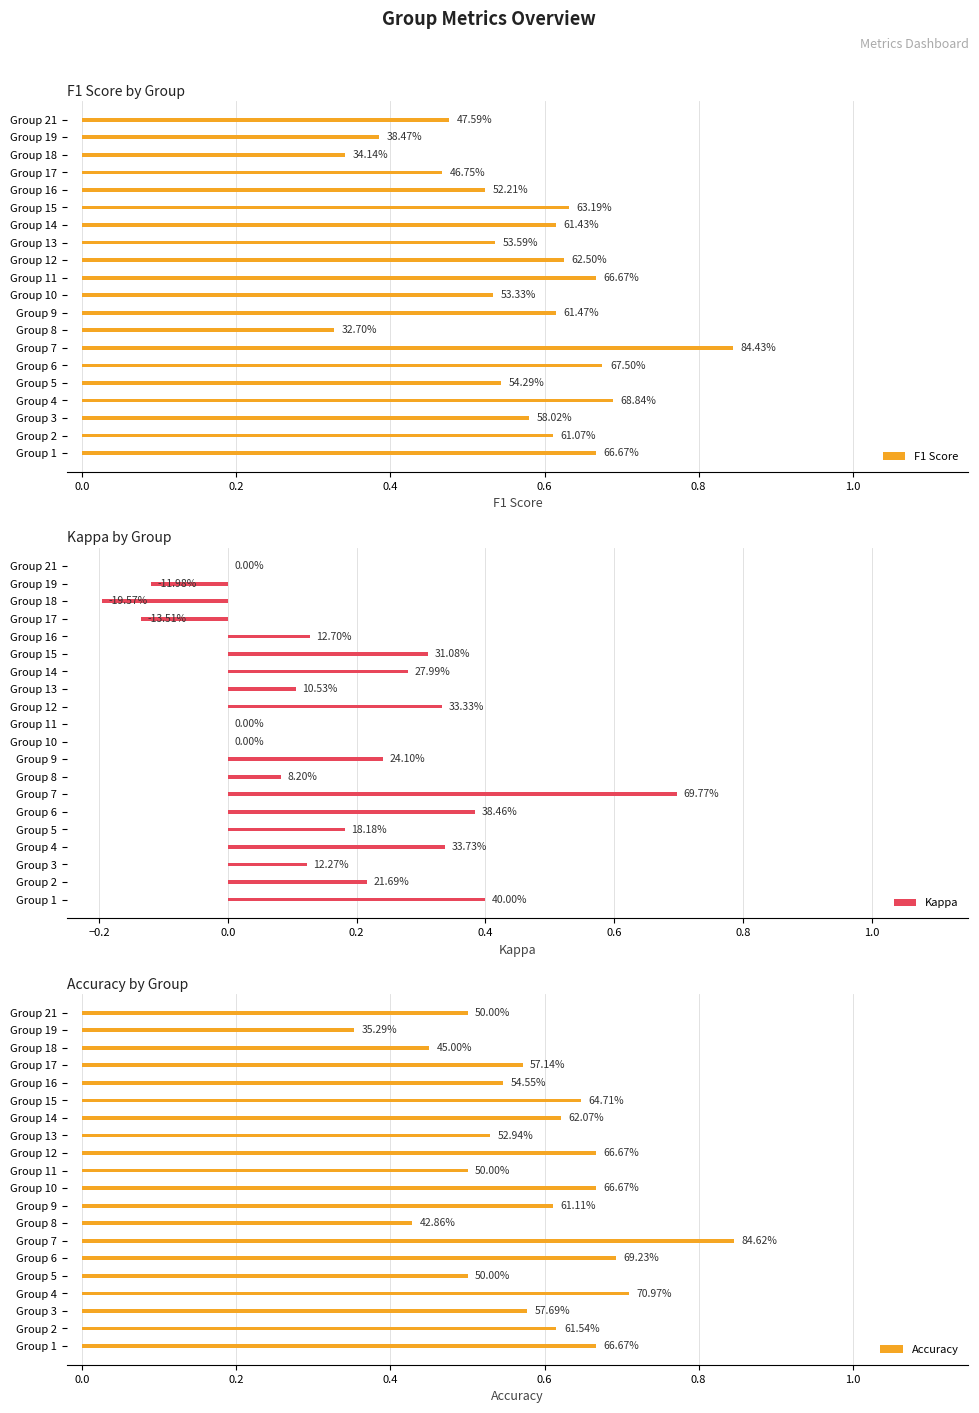

Reading left to right, transcribe all the data shown in this chart.

F1 Score: 0.7	0.6	0.6	0.7	0.5	0.7	0.8	0.3	0.6	0.5	0.7	0.6	0.5	0.6	0.6	0.5	0.5	0.3	0.4	0.5
Kappa: 0.4	0.2	0.1	0.3	0.2	0.4	0.7	0.1	0.2	0.0	0.0	0.3	0.1	0.3	0.3	0.1	-0.1	-0.2	-0.1	0.0
Accuracy: 0.7	0.6	0.6	0.7	0.5	0.7	0.8	0.4	0.6	0.7	0.5	0.7	0.5	0.6	0.6	0.5	0.6	0.5	0.4	0.5